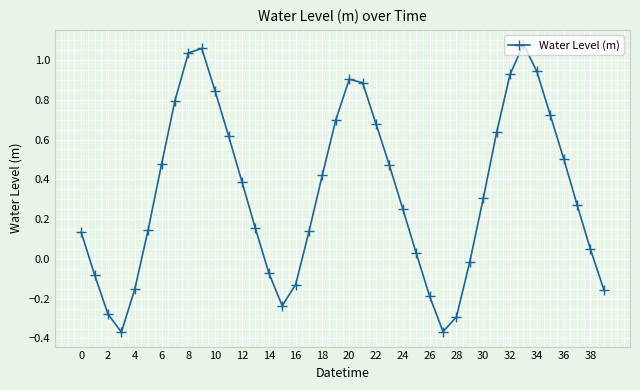

What is the difference between the maximum and minimum values?

1.4